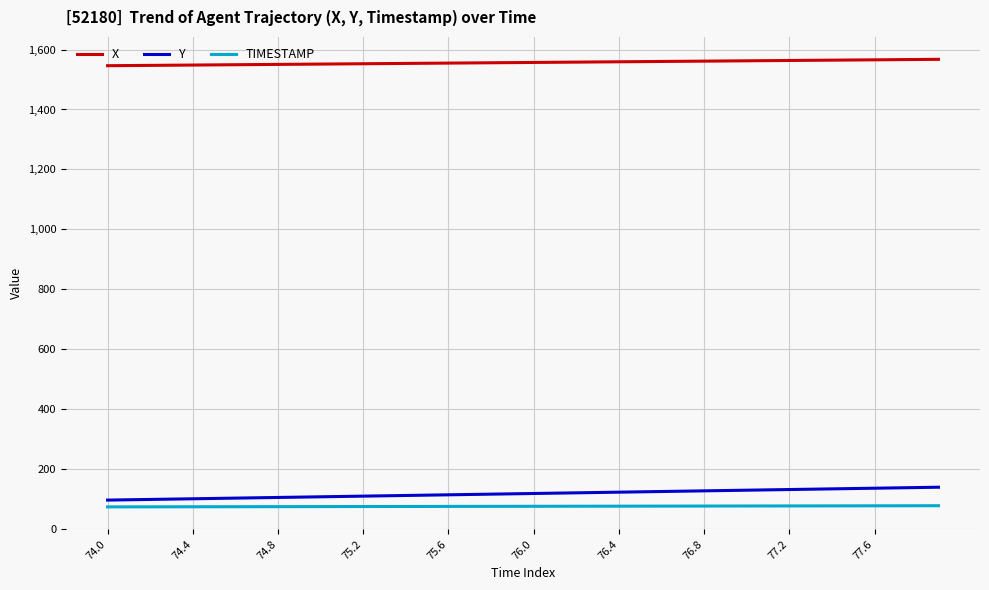

Does the chart have visible grid lines?

Yes